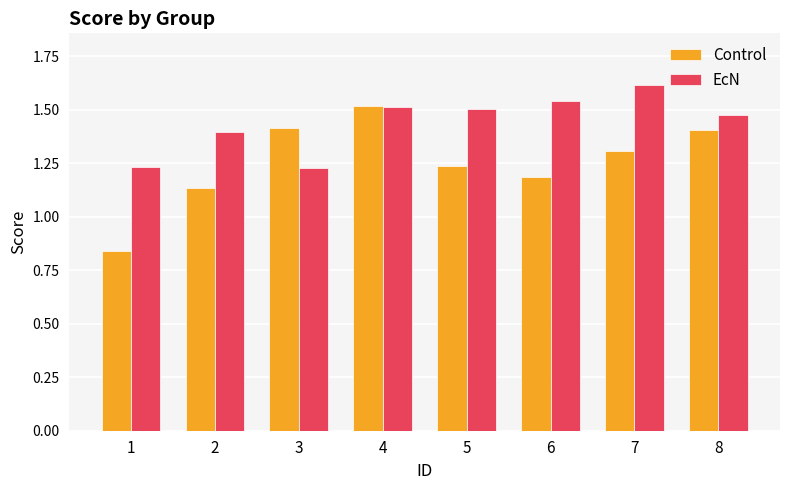

Between 4 and 8, which series saw the biggest shift?

Control